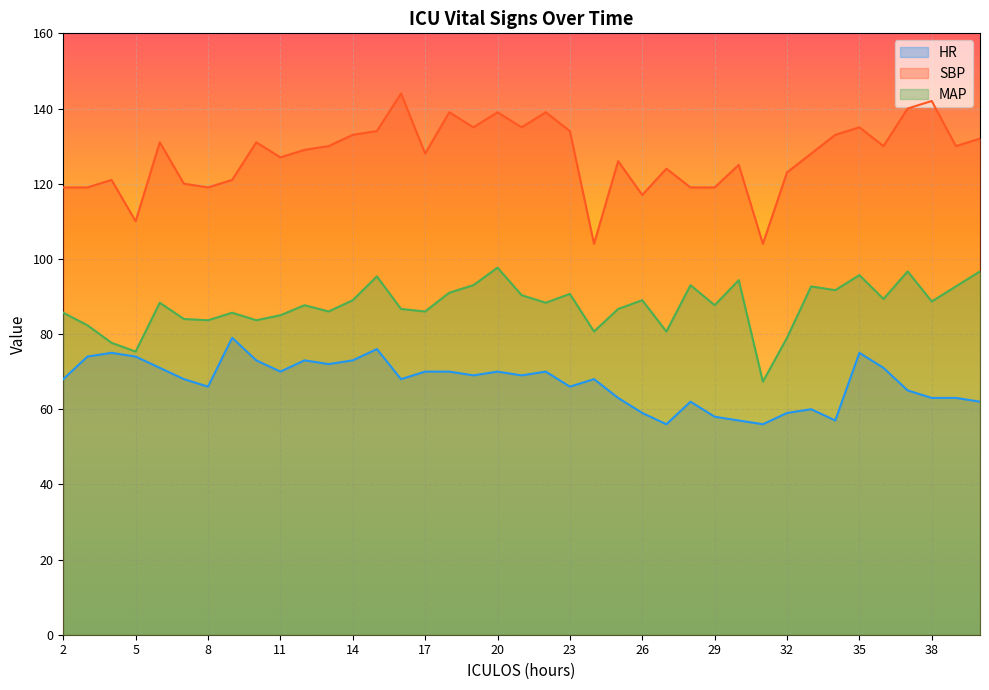

Which series has the largest total across all categories?

SBP